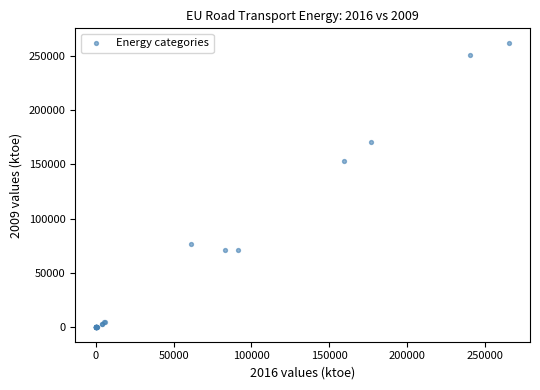

What Y value in the scatter plot is closest to 131100?

153526.8